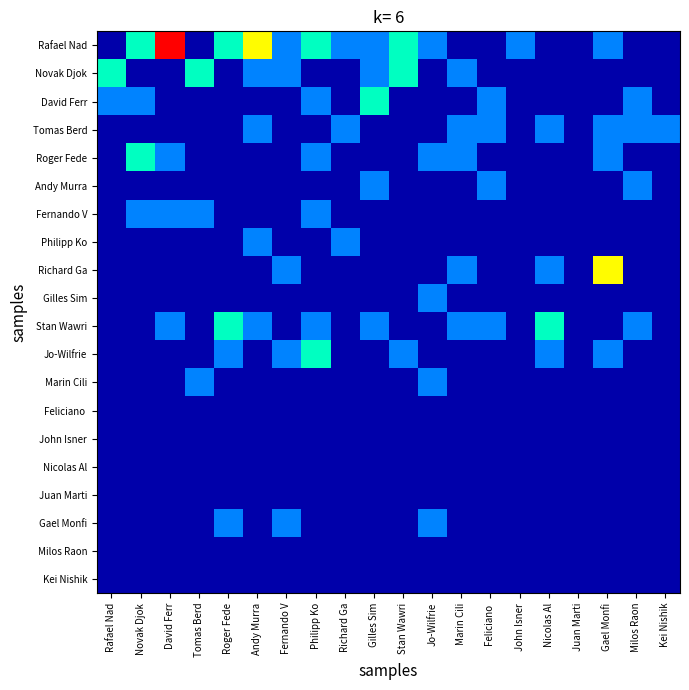

Rank the series at Richard Ga from lowest to highest value.

Novak Djok, David Ferr, Roger Fede, Andy Murra, Fernando V, Richard Ga, Gilles Sim, Stan Wawri, Jo-Wilfrie, Marin Cili, Feliciano, John Isner, Nicolas Al, Juan Marti, Gael Monfi, Milos Raon, Kei Nishik, Rafael Nad, Tomas Berd, Philipp Ko